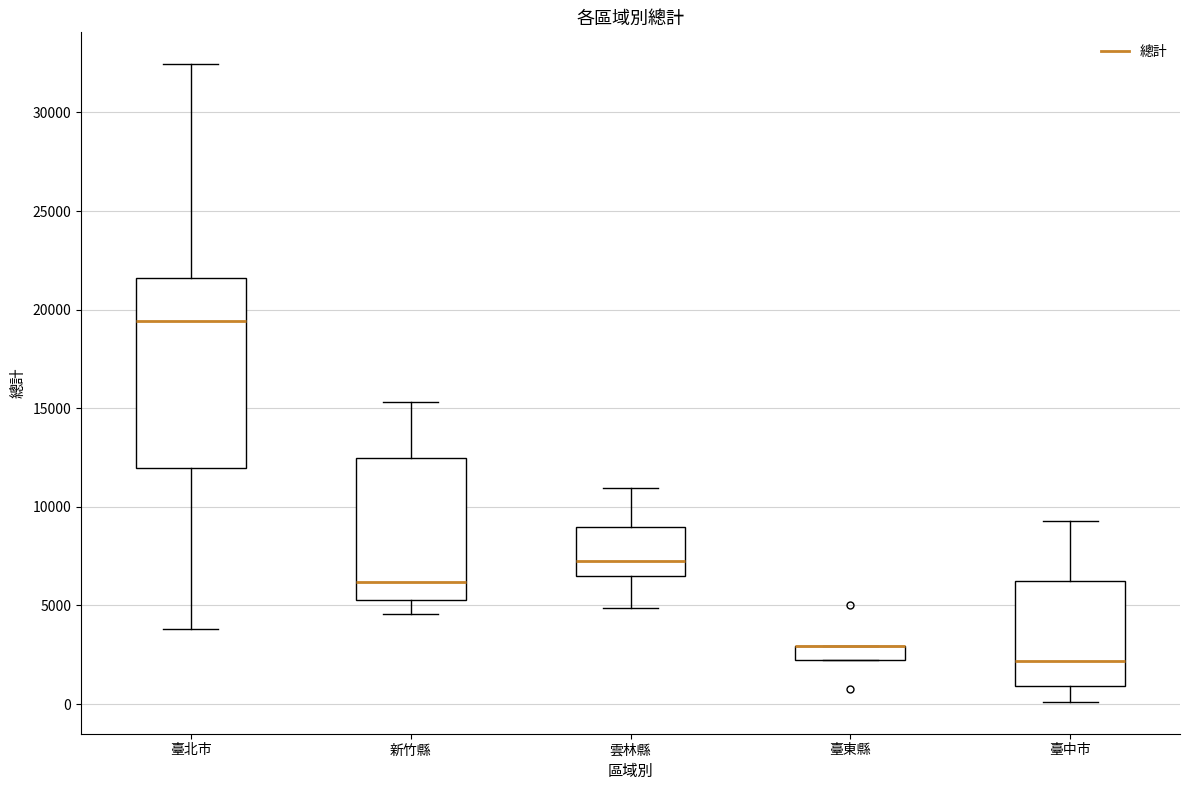

Which box is the tallest, from its lower edge to its upper edge?

臺北市